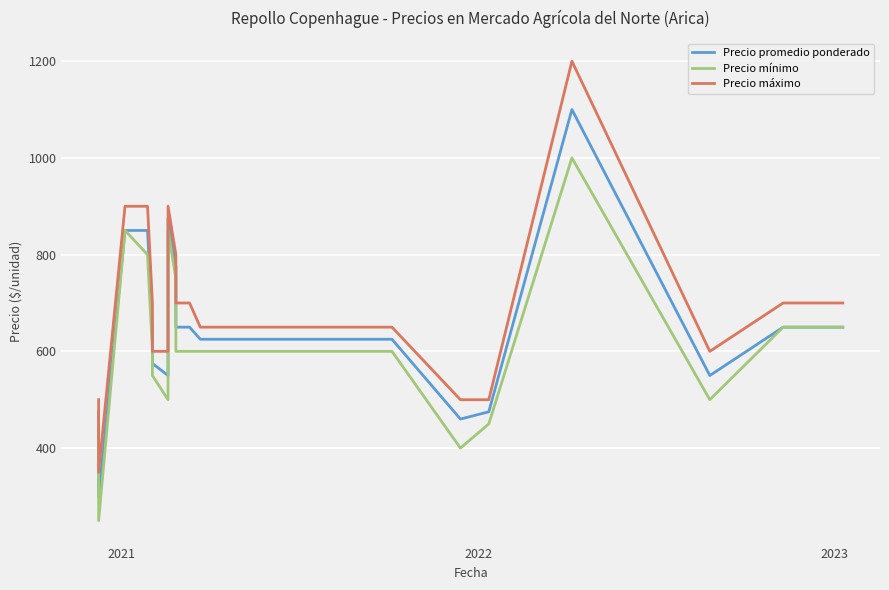

In Precio mínimo, how many points are higher than both neighbors (excluding endpoints)?

3